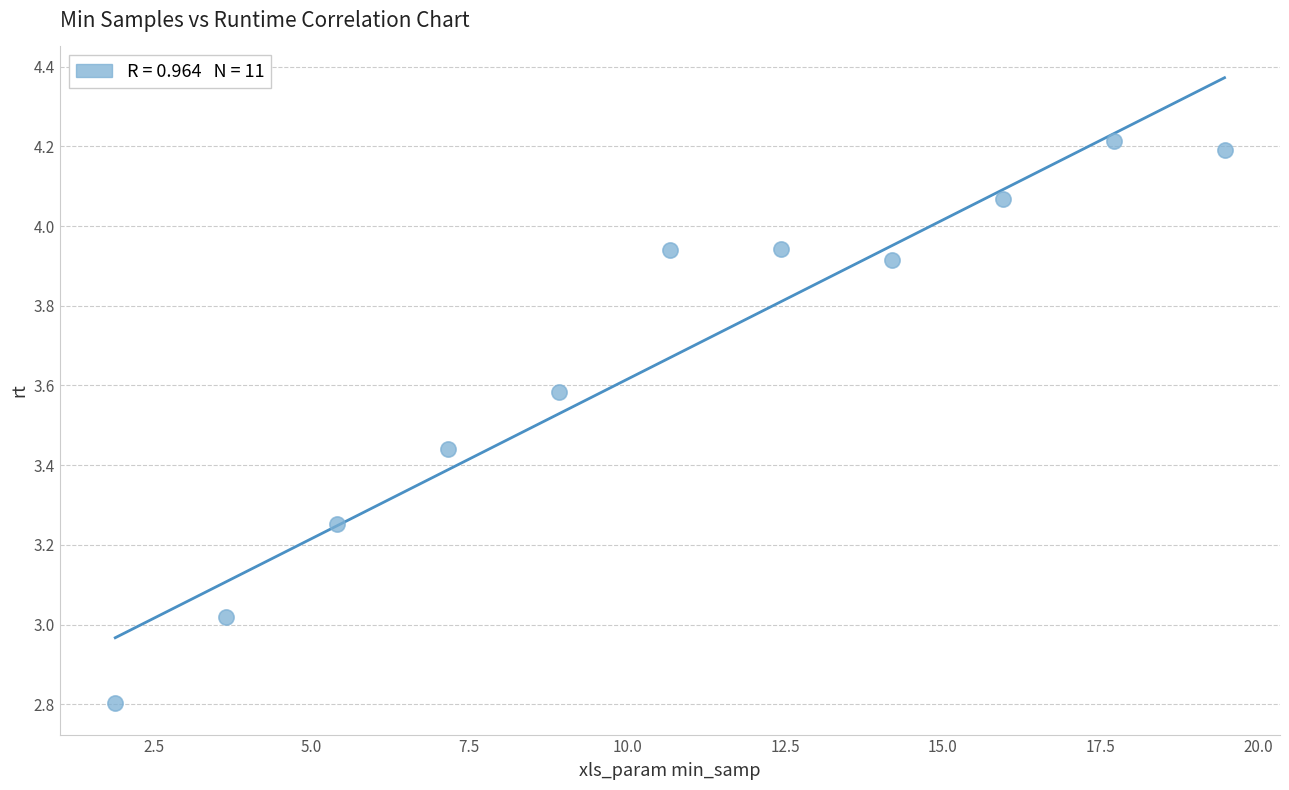

What is the range of Y values (max minus min)?

1.4